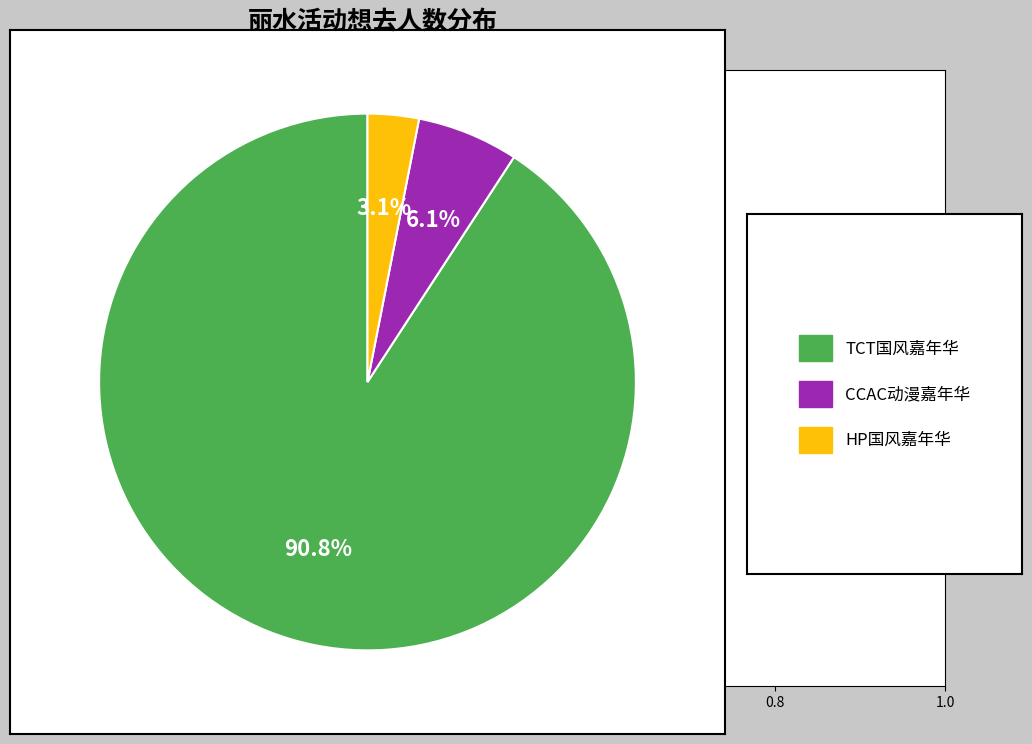

Does any single category account for the majority?

Yes